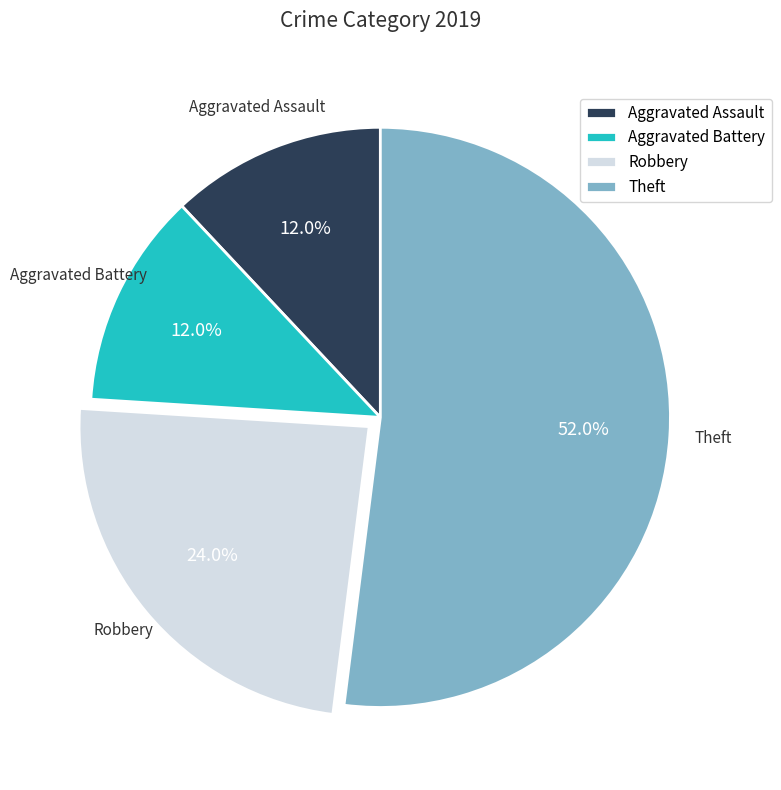

What portion of the pie excludes Aggravated Assault?

88.0%